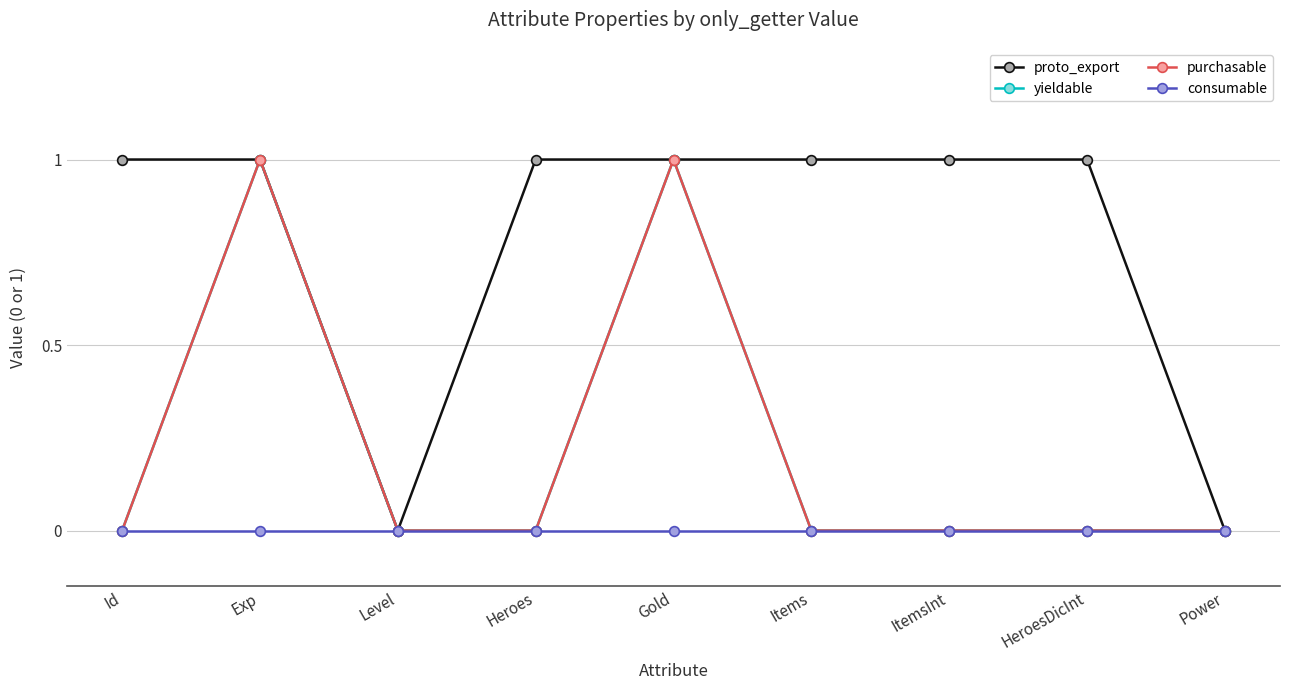

At Id, list the series in order from smallest to largest.

yieldable, purchasable, consumable, proto_export